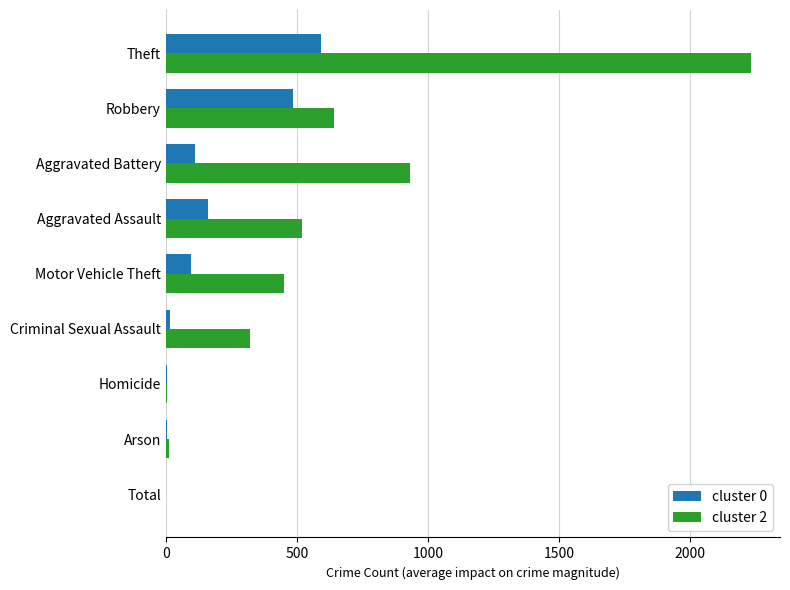

Which series has the largest total across all categories?

cluster 2